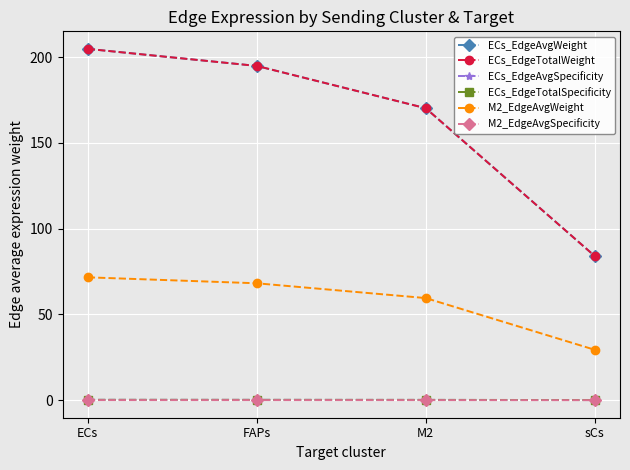

Which category has the lowest value in the ECs_EdgeAvgSpecificity series?

sCs